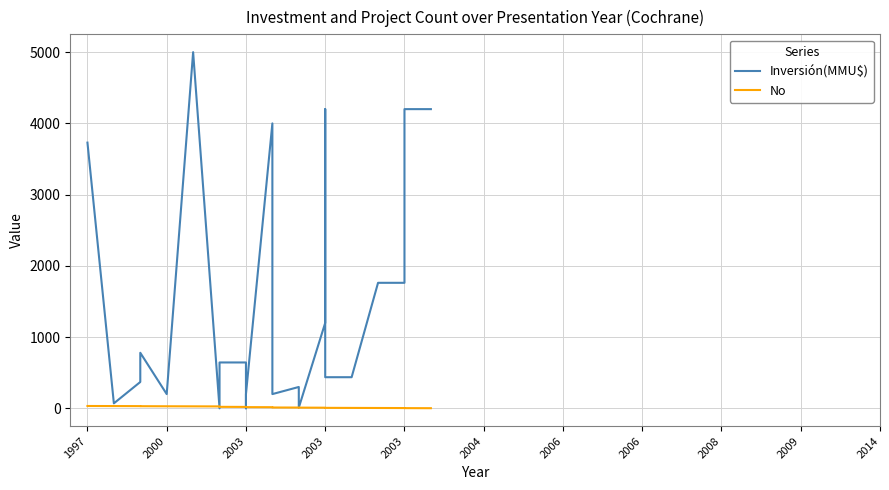

Read the Inversión(MMU$) value at 2003.

644